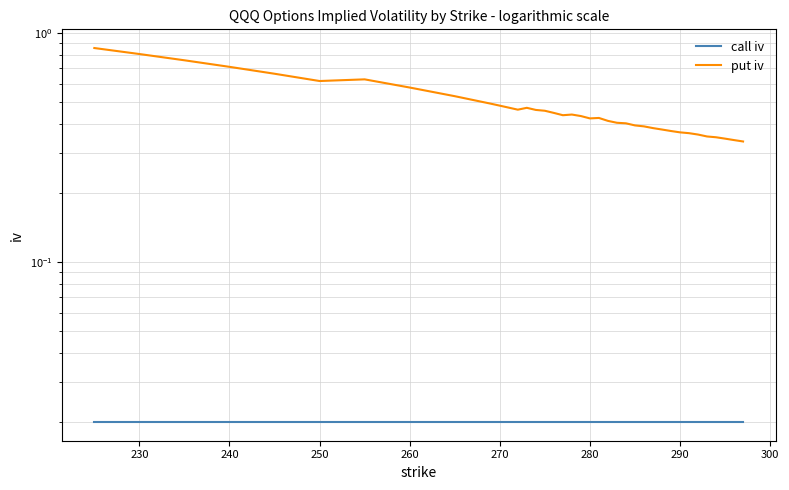

Reading left to right, extract all data points from this chart.

call iv: 0.0	0.0	0.0	0.0	0.0	0.0	0.0	0.0	0.0	0.0	0.0	0.0	0.0	0.0	0.0	0.0	0.0	0.0	0.0	0.0	0.0	0.0	0.0	0.0	0.0	0.0	0.0	0.0	0.0	0.0	0.0	0.0	0.0	0.0	0.0	0.0	0.0	0.0
put iv: 0.9	0.8	0.8	0.7	0.7	0.6	0.6	0.6	0.5	0.5	0.5	0.5	0.5	0.5	0.5	0.5	0.4	0.4	0.4	0.4	0.4	0.4	0.4	0.4	0.4	0.4	0.4	0.4	0.4	0.4	0.4	0.4	0.4	0.4	0.4	0.3	0.3	0.3